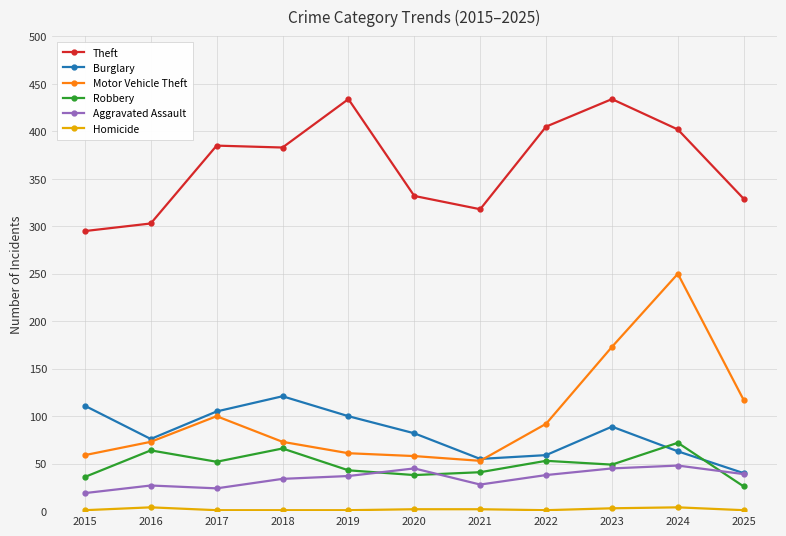

The value of Motor Vehicle Theft at 2022 is 19. True or false?

False